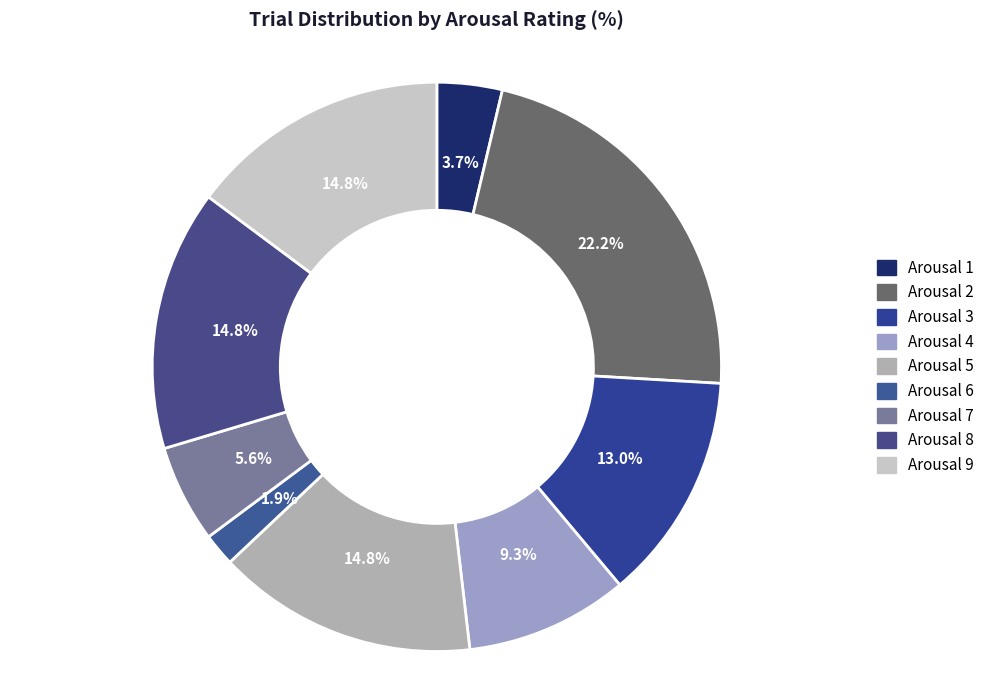

Which slice is the largest?

Arousal 2